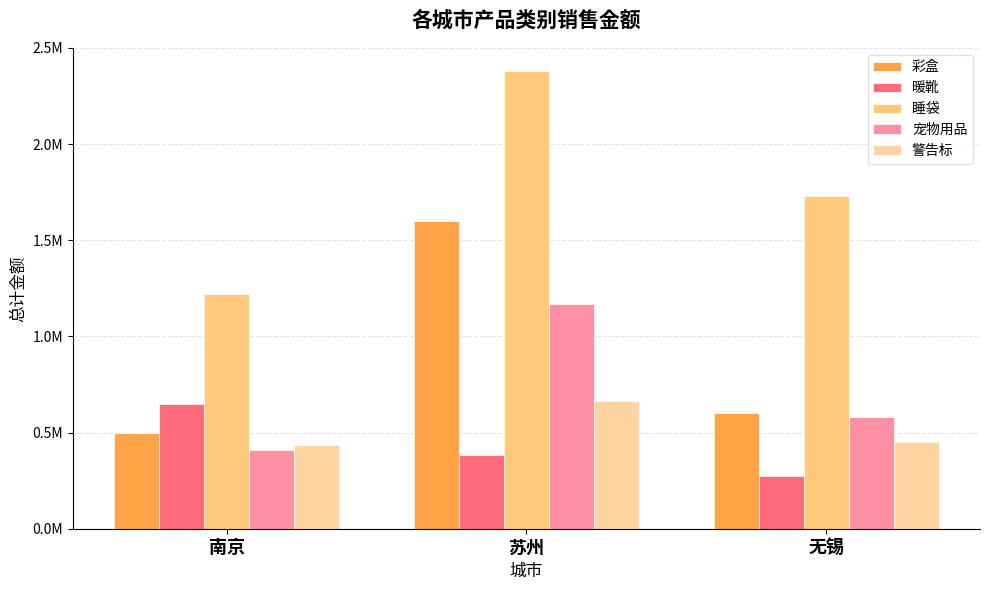

List the series in order of their peak value, highest first.

睡袋, 彩盒, 宠物用品, 警告标, 暖靴